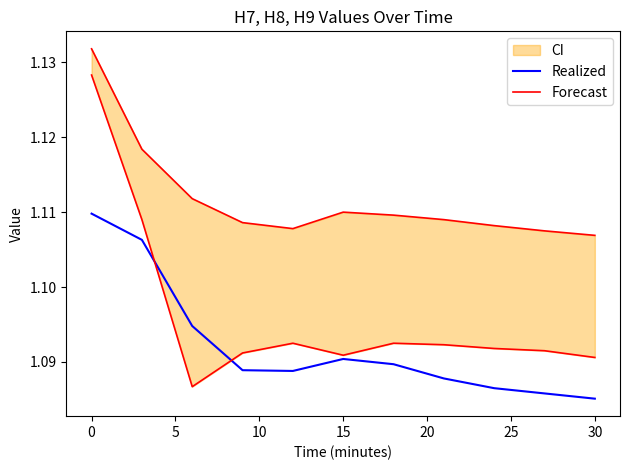

List the series in order of their peak value, highest first.

Forecast, Realized